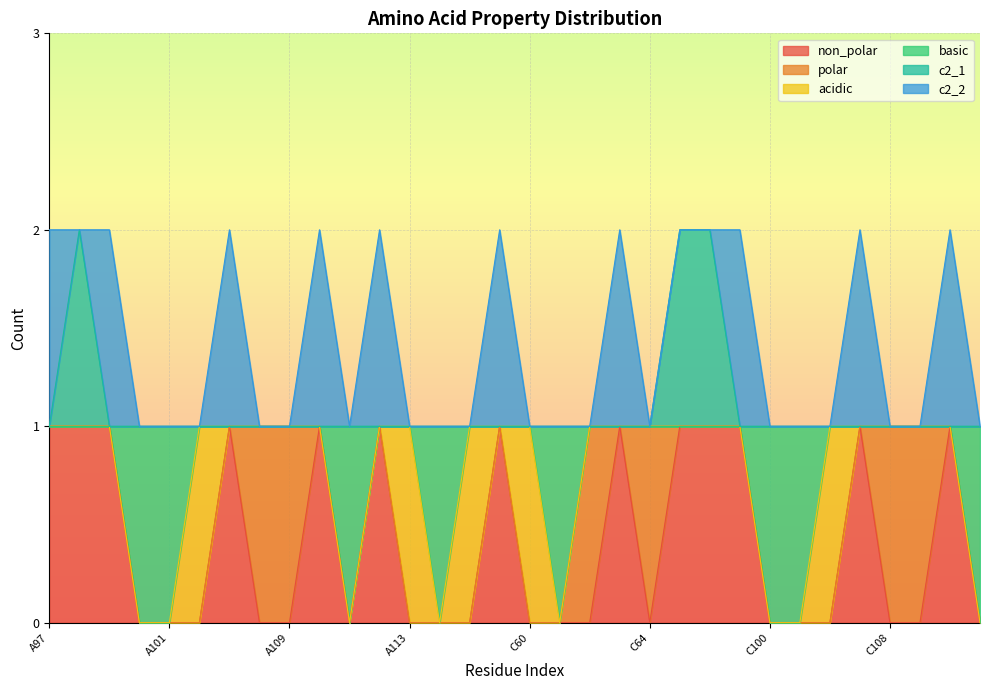

At C111, list the series in order from largest to smallest.

c2_1, non_polar, basic